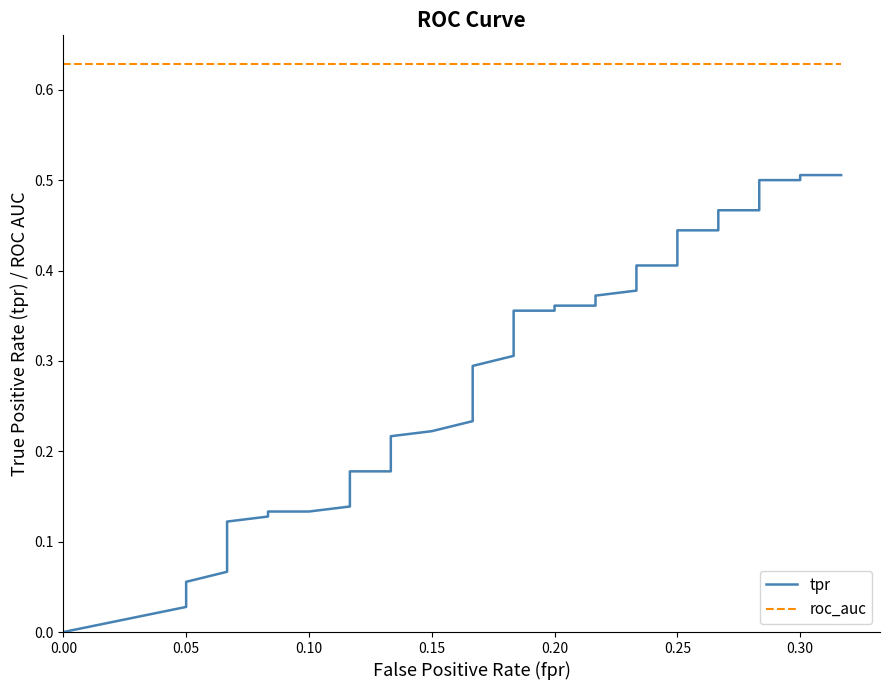

Is it true that tpr equals 0.1 at 9?

False